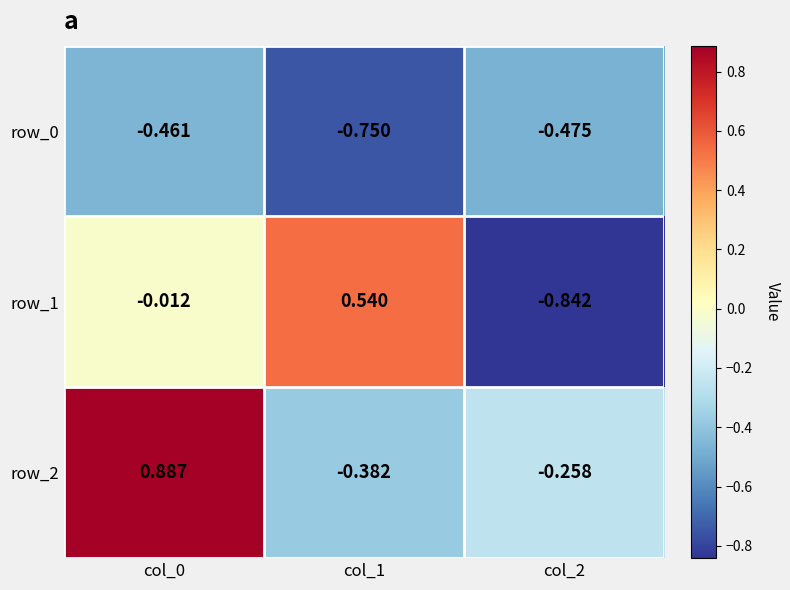

Is the value of row_0 at col_1 greater than the value of row_2 at col_2?

No